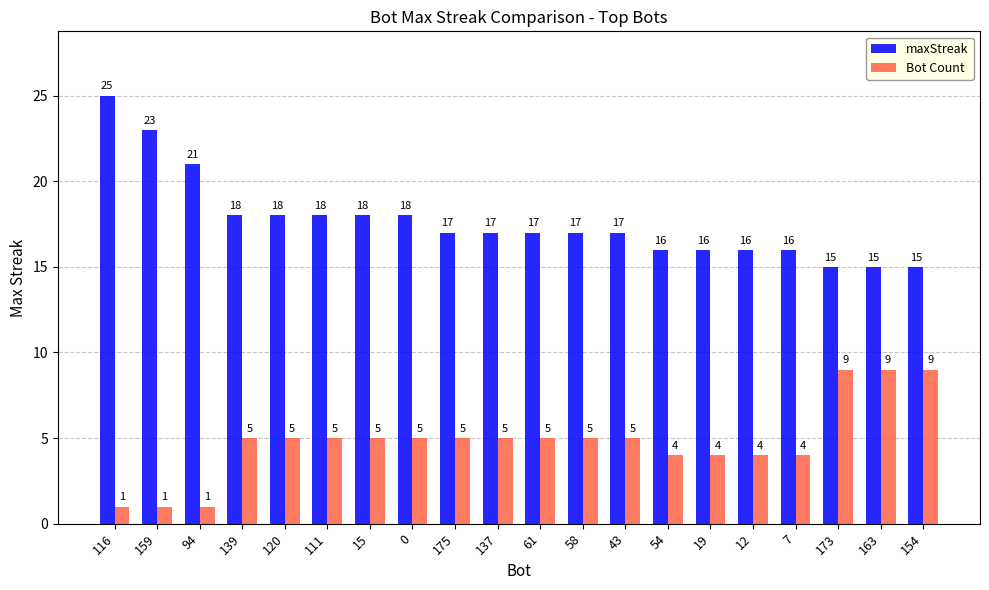

Reading left to right, what are all the values shown in this chart?

maxStreak: 25	23	21	18	18	18	18	18	17	17	17	17	17	16	16	16	16	15	15	15
Bot Count: 1	1	1	5	5	5	5	5	5	5	5	5	5	4	4	4	4	9	9	9